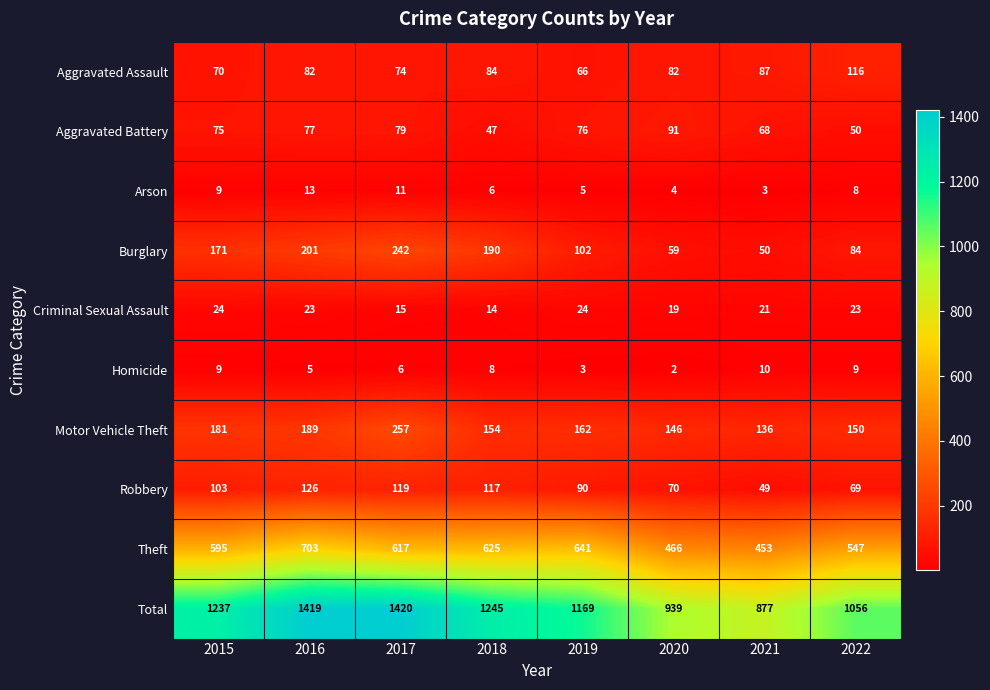

Which category has the lowest value across all series?

2020